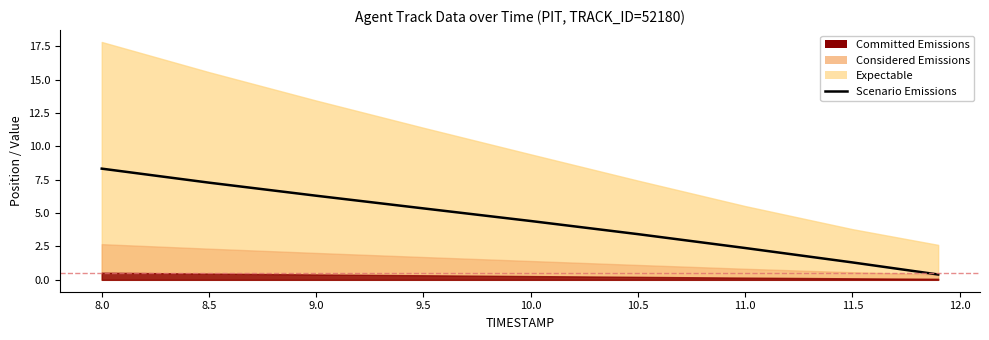

What is the value of the 4th point from the left?

5.4